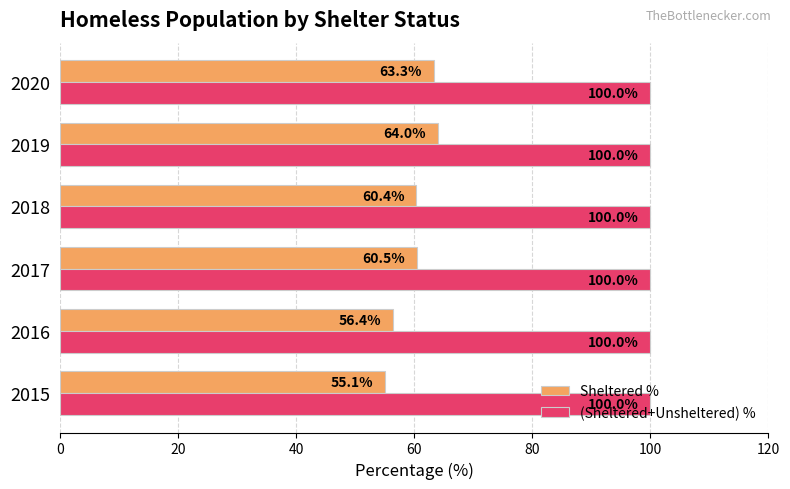

At which label does Sheltered % reach its peak?

2019